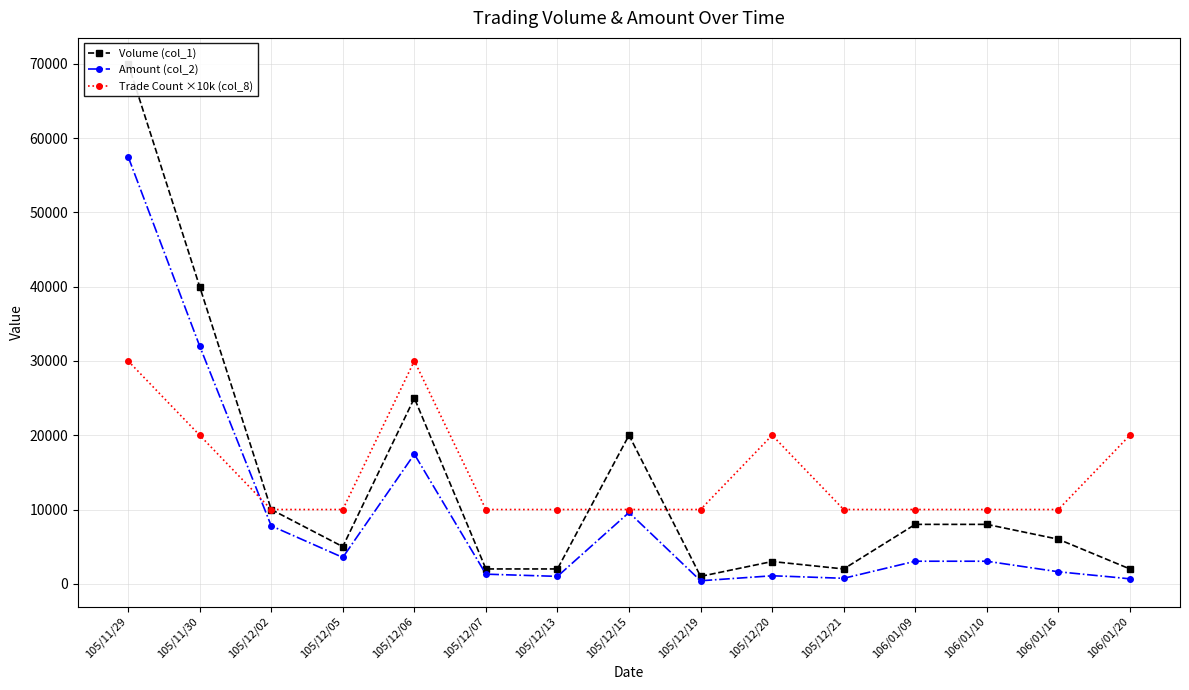

Reading right to left, extract all data points from this chart.

Volume (col_1): 106/01/20=2000	106/01/16=6000	106/01/10=8000	106/01/09=8000	105/12/21=2000	105/12/20=3000	105/12/19=1000	105/12/15=20000	105/12/13=2000	105/12/07=2000	105/12/06=25000	105/12/05=5000	105/12/02=10000	105/11/30=40000	105/11/29=70000
Amount (col_2): 106/01/20=670	106/01/16=1620	106/01/10=3040	106/01/09=3040	105/12/21=740	105/12/20=1080	105/12/19=410	105/12/15=9600	105/12/13=1000	105/12/07=1300	105/12/06=17450	105/12/05=3550	105/12/02=7800	105/11/30=32000	105/11/29=57500
Trade Count ×10k (col_8): 106/01/20=20000	106/01/16=10000	106/01/10=10000	106/01/09=10000	105/12/21=10000	105/12/20=20000	105/12/19=10000	105/12/15=10000	105/12/13=10000	105/12/07=10000	105/12/06=30000	105/12/05=10000	105/12/02=10000	105/11/30=20000	105/11/29=30000